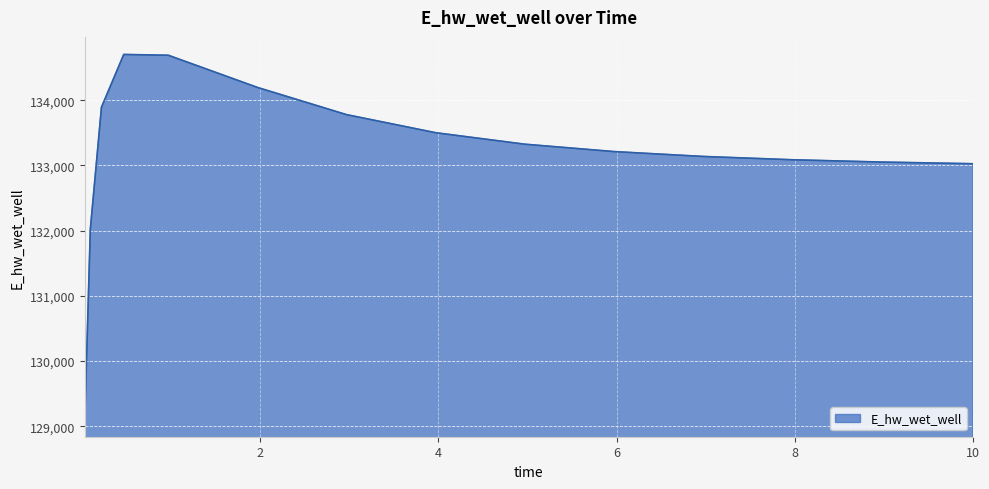

What is the difference between the maximum and minimum values?

5603.4